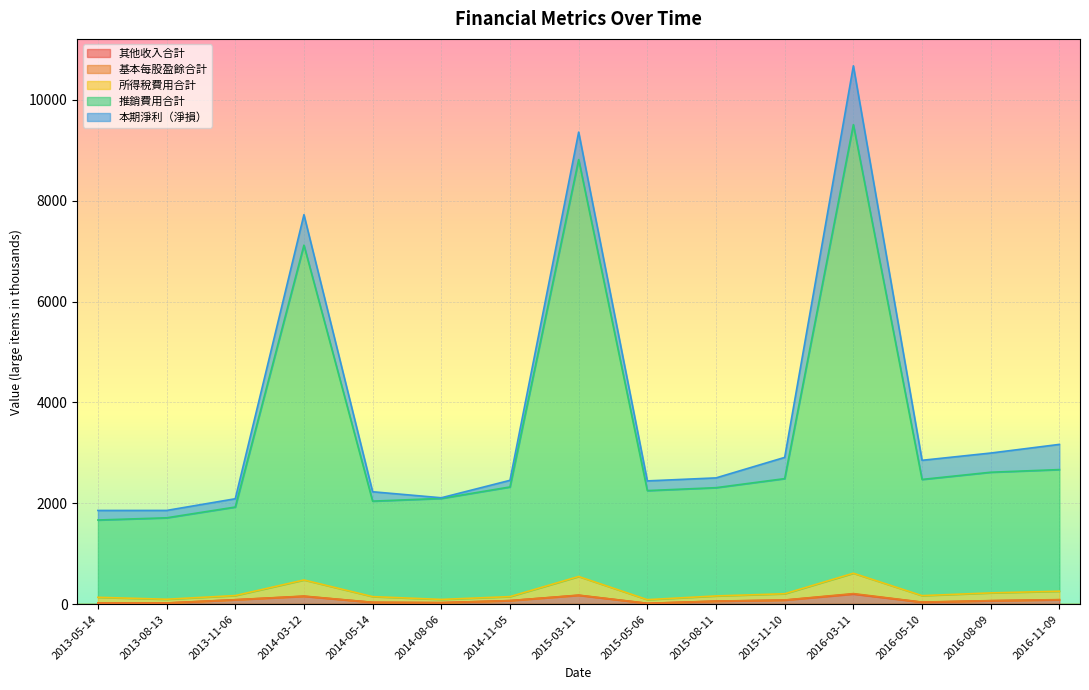

True or false: 所得稅費用合計 and 其他收入合計 intersect in this chart.

False